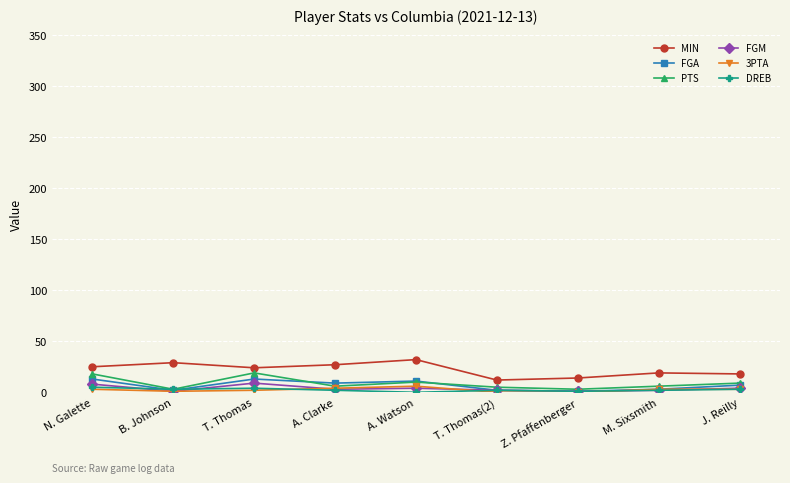

What is the label of the 8th point from the left?

M. Sixsmith